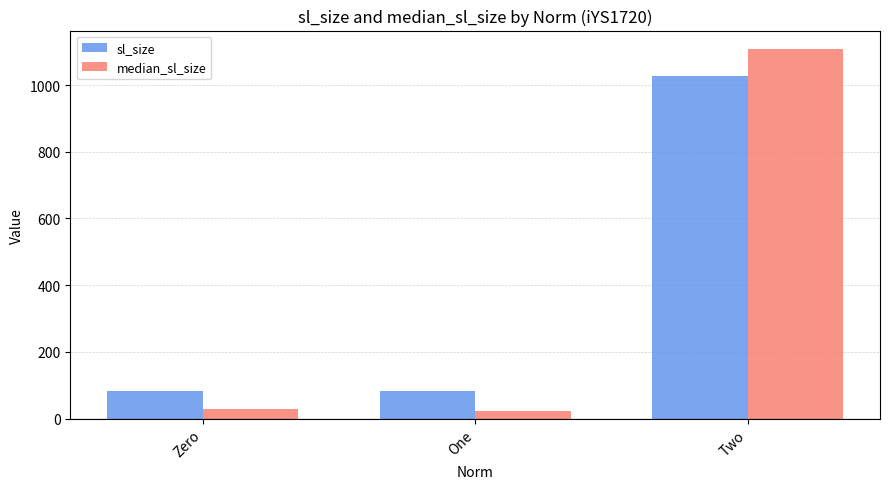

At Zero, list the series in order from largest to smallest.

sl_size, median_sl_size